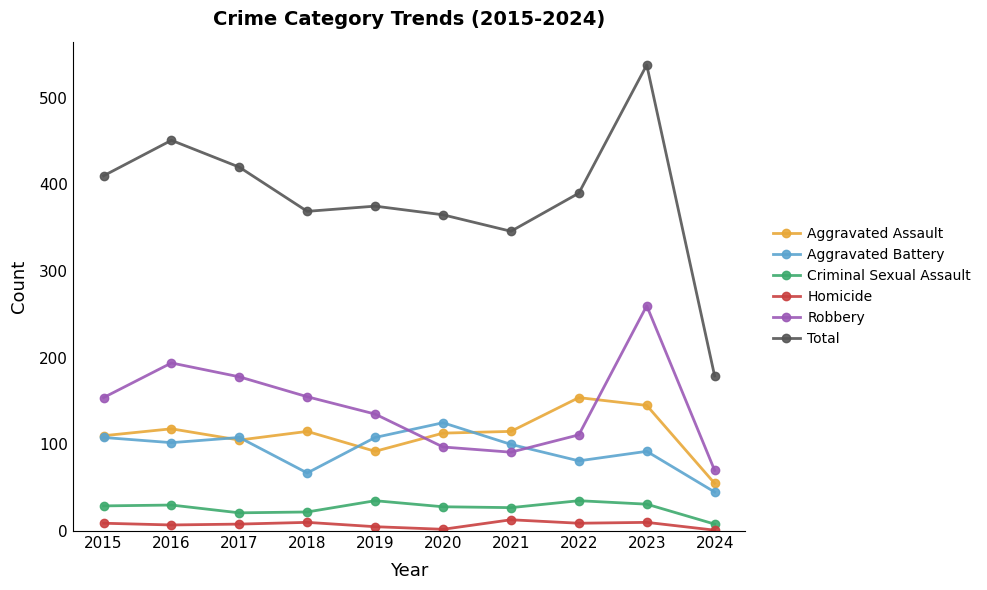

Which series has the largest range (max minus min)?

Total